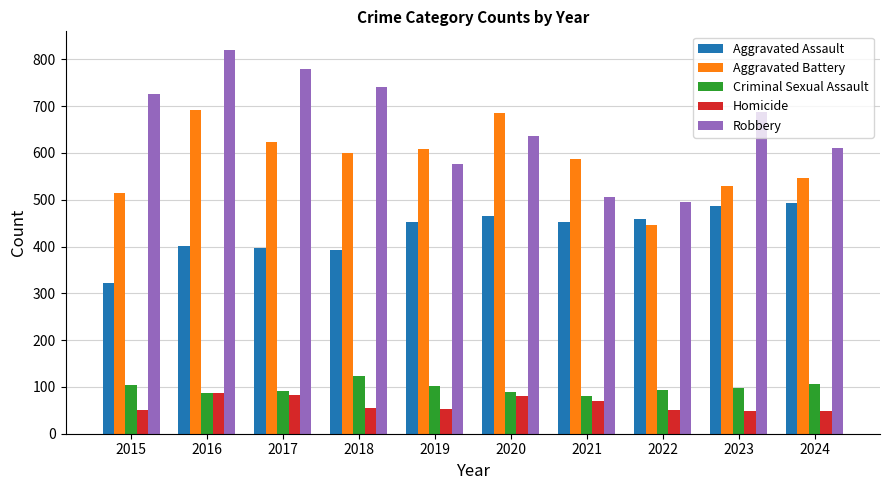

True or false: Homicide has a value of 53 at 2019.

True